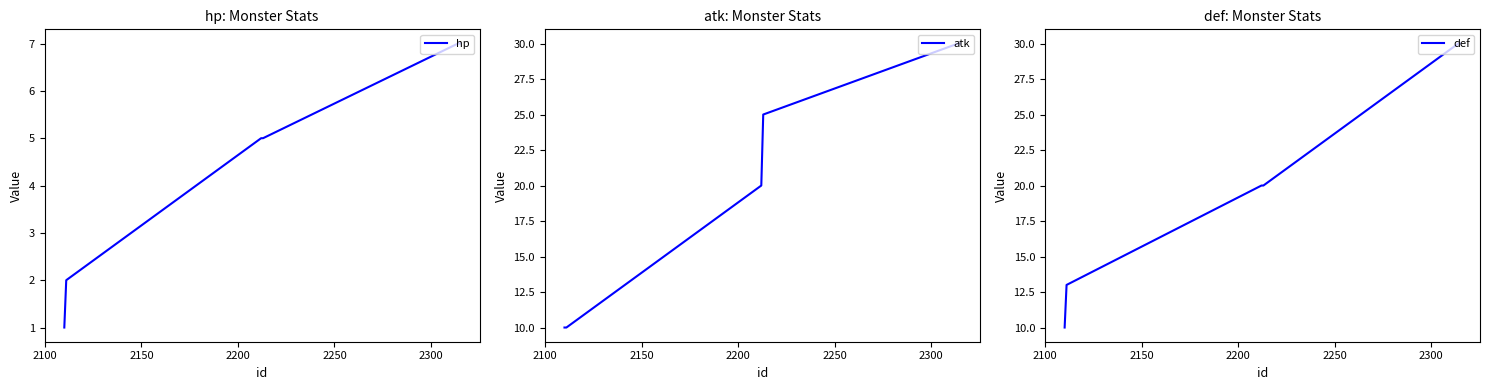

How many def values are between 13 and 30?

5